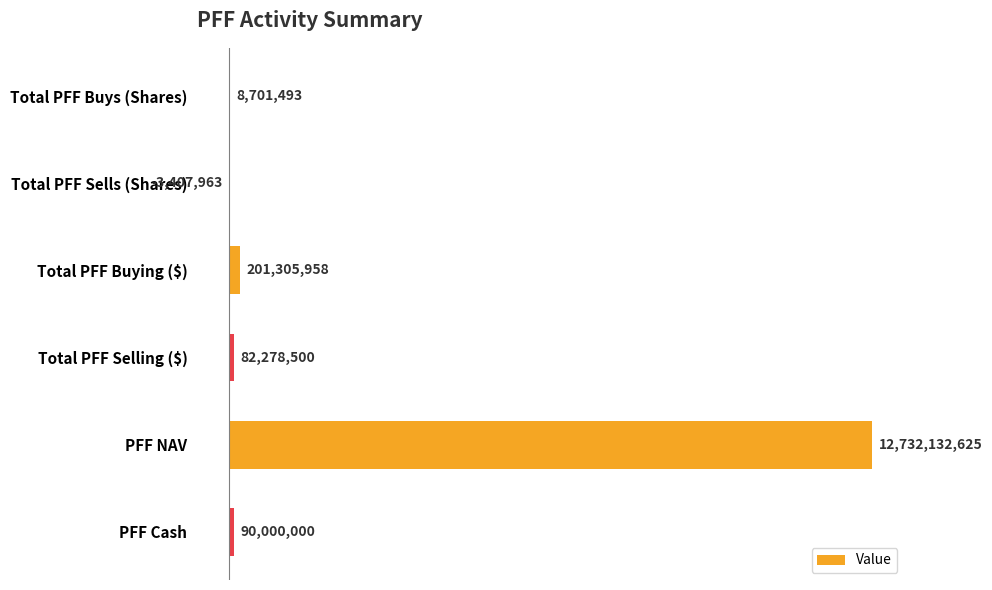

Is it true that the value at Total PFF Buying ($) is 201305958.1?

True